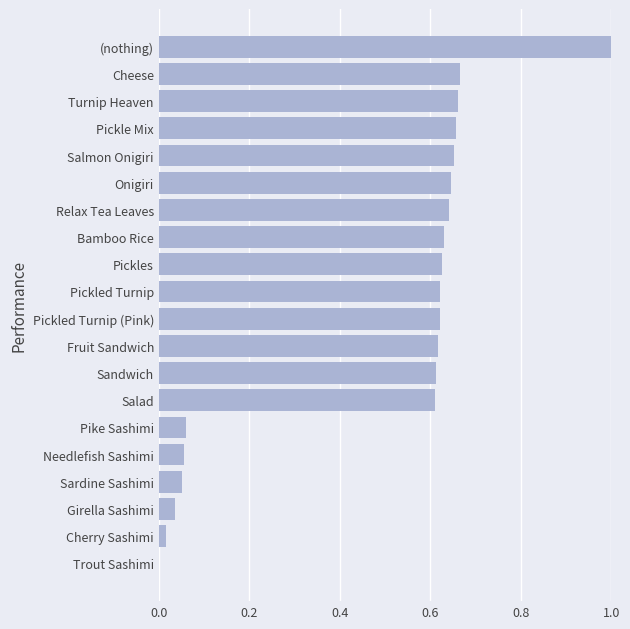

Is it true that the value at Fruit Sandwich is 0.6?

True